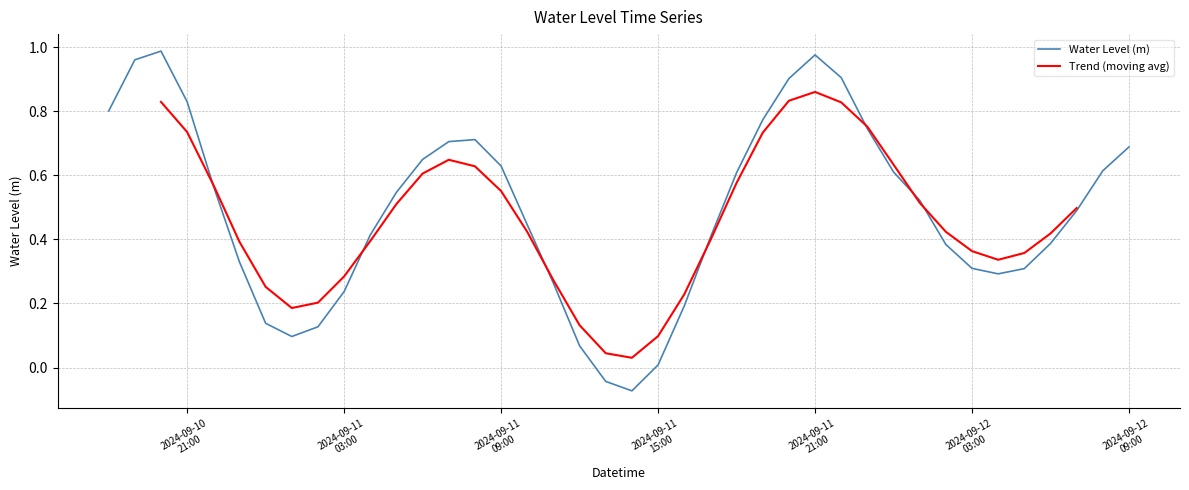

Reading left to right, extract all data points from this chart.

0.8	1.0	1.0	0.8	0.6	0.3	0.1	0.1	0.1	0.2	0.4	0.5	0.6	0.7	0.7	0.6	0.4	0.3	0.1	-0.0	-0.1	0.0	0.2	0.4	0.6	0.8	0.9	1.0	0.9	0.7	0.6	0.5	0.4	0.3	0.3	0.3	0.4	0.5	0.6	0.7